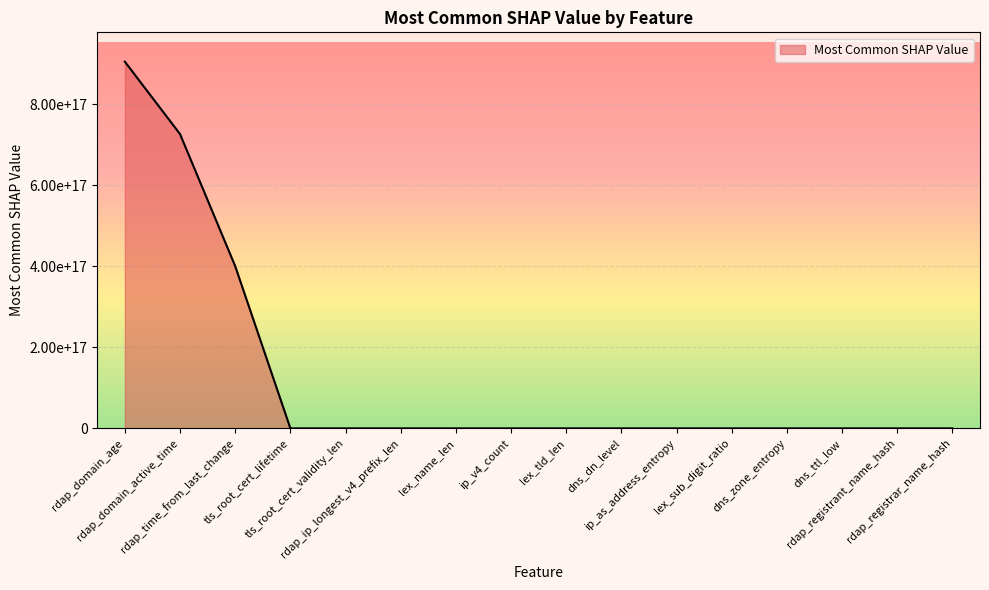

Where is the data nearest to the value 452204146000000000?

rdap_time_from_last_change